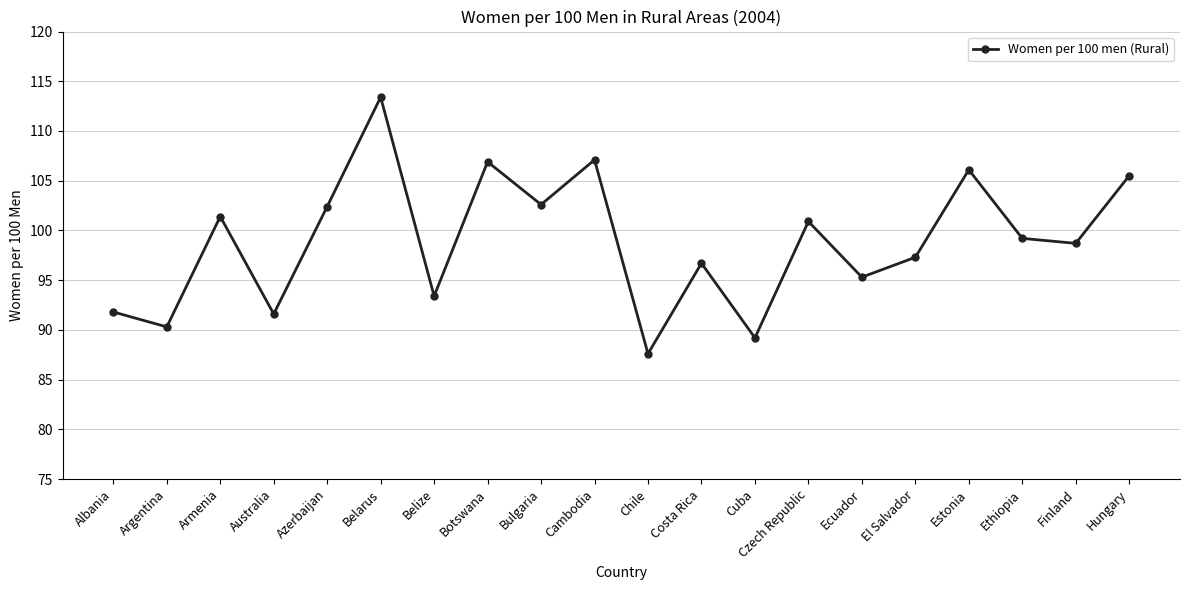

What is the ratio of the value at Finland to the value at Czech Republic?

1.0